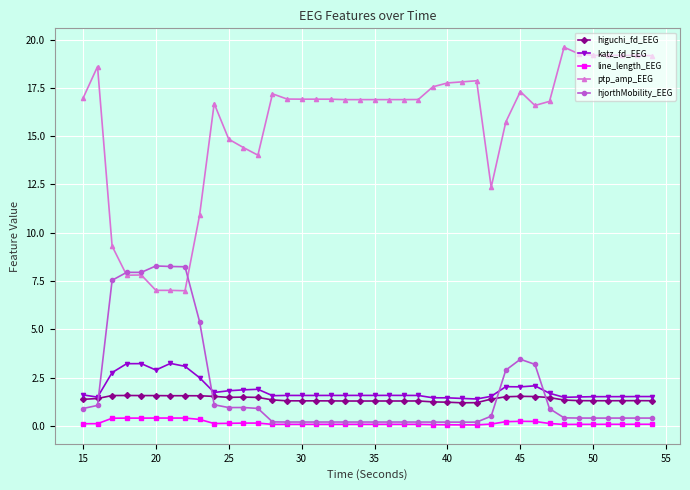

What is the minimum value for ptp_amp_EEG?

7.0